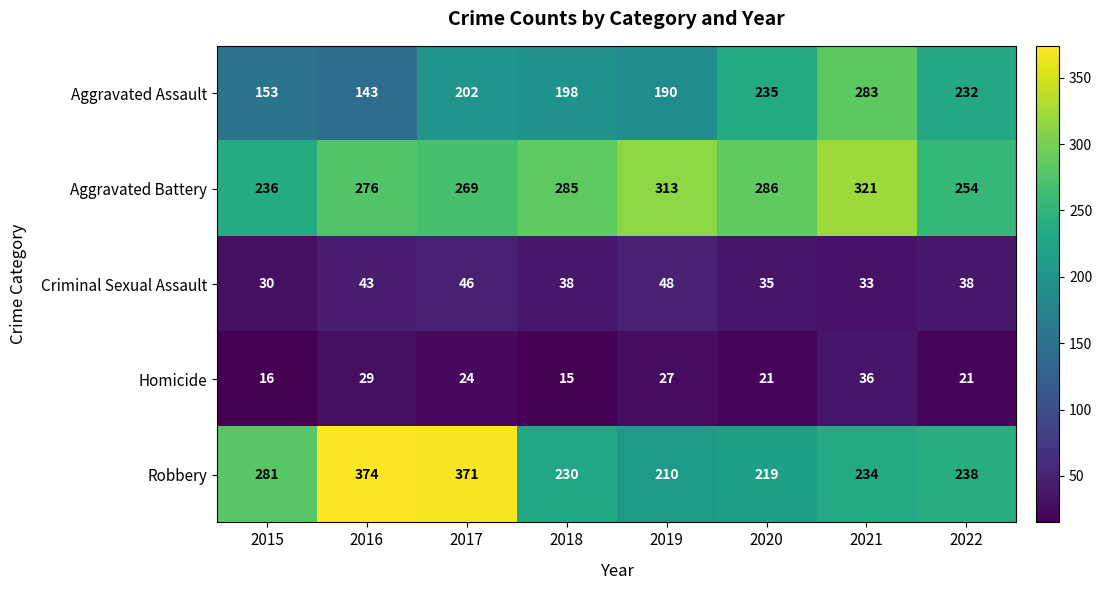

Which series has the widest spread of values?

Robbery